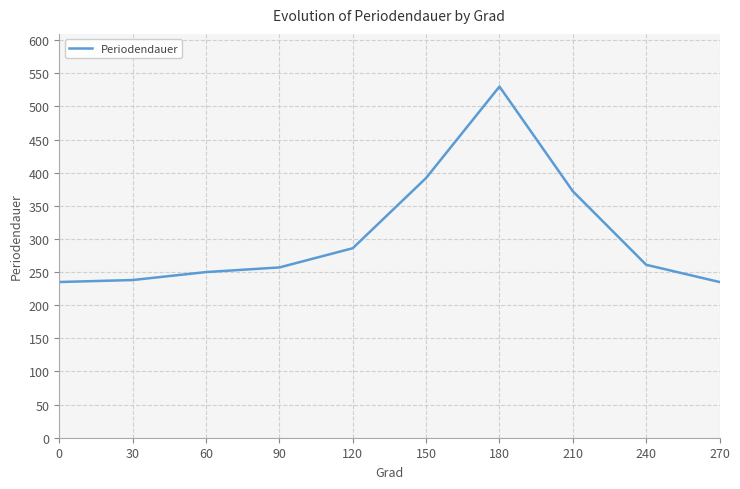

Is it true that the value at 0 is 100?

False